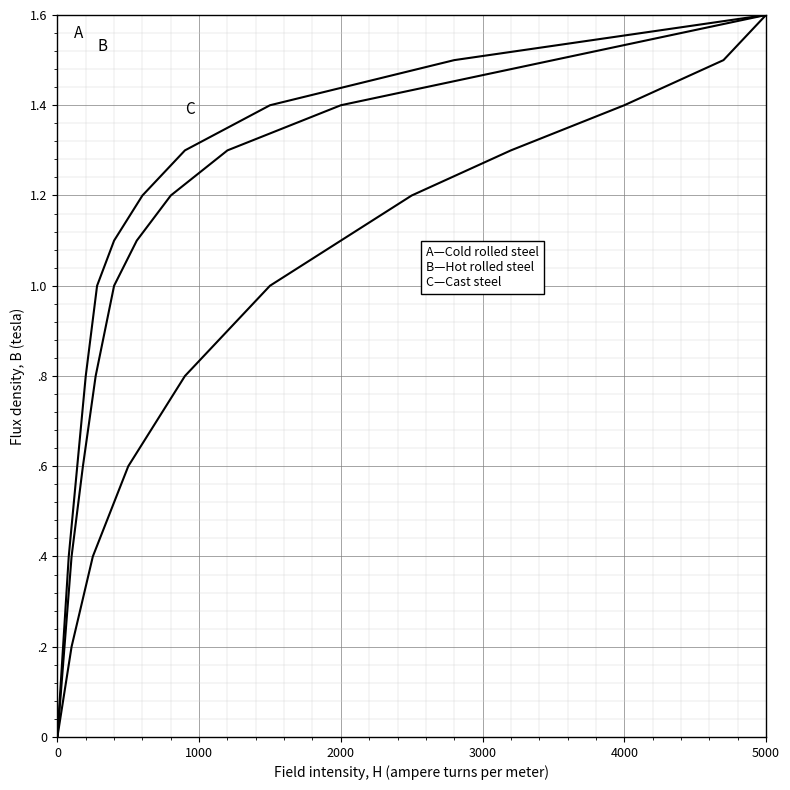

Is this an area chart (filled region under the line)?

No